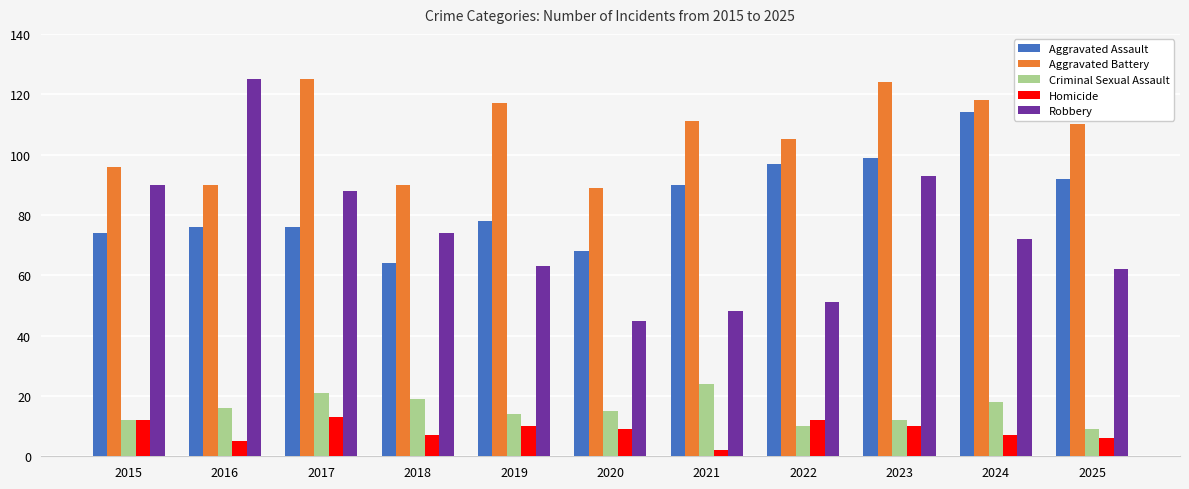

Reading right to left, list all the values displayed in this chart.

Aggravated Assault: 2025=92	2024=114	2023=99	2022=97	2021=90	2020=68	2019=78	2018=64	2017=76	2016=76	2015=74
Aggravated Battery: 2025=110	2024=118	2023=124	2022=105	2021=111	2020=89	2019=117	2018=90	2017=125	2016=90	2015=96
Criminal Sexual Assault: 2025=9	2024=18	2023=12	2022=10	2021=24	2020=15	2019=14	2018=19	2017=21	2016=16	2015=12
Homicide: 2025=6	2024=7	2023=10	2022=12	2021=2	2020=9	2019=10	2018=7	2017=13	2016=5	2015=12
Robbery: 2025=62	2024=72	2023=93	2022=51	2021=48	2020=45	2019=63	2018=74	2017=88	2016=125	2015=90